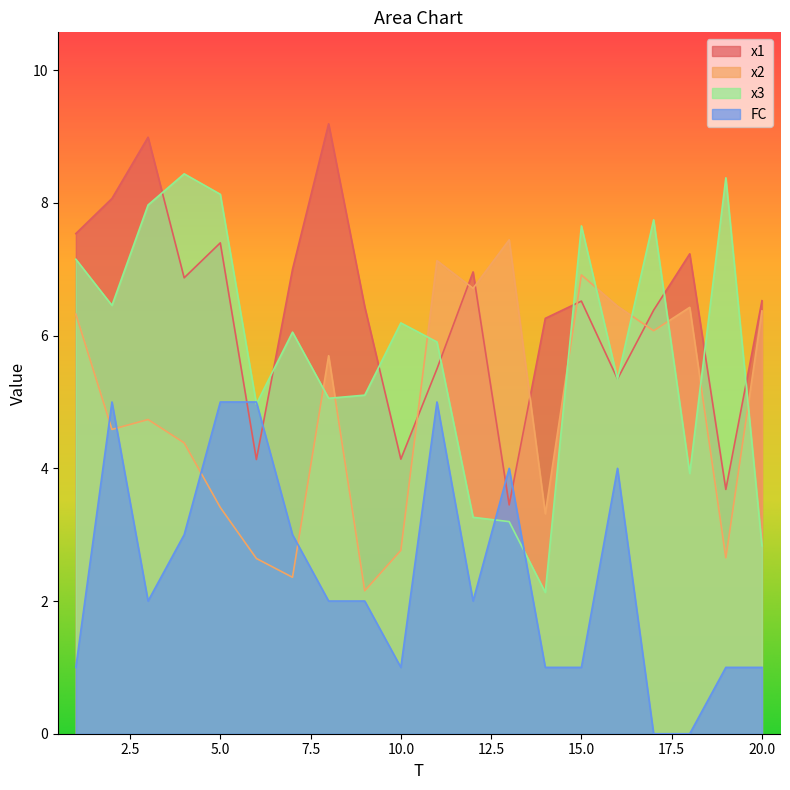

What is the value of the FC point at the 2nd from the left?

5.0